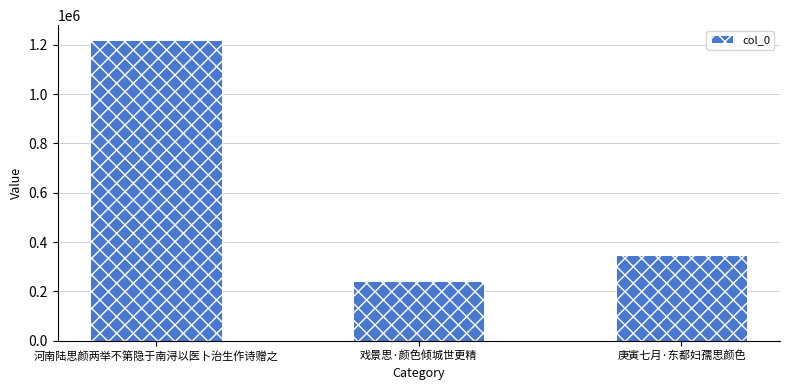

At which category does the chart reach its minimum across all series?

戏景思·颜色倾城世更精